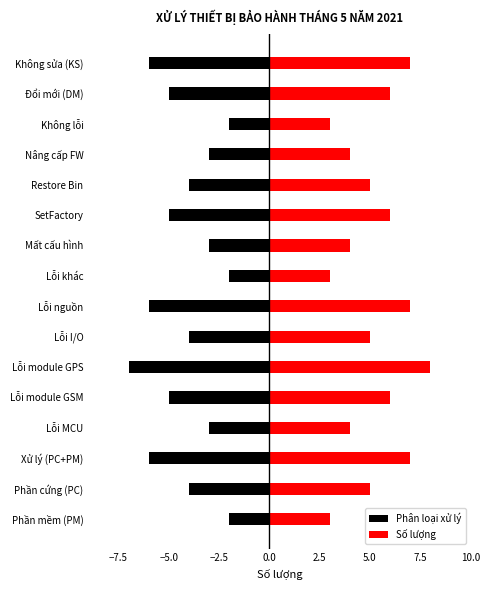

List the series in order of their overall mean, lowest first.

Phân loại xử lý, Số lượng